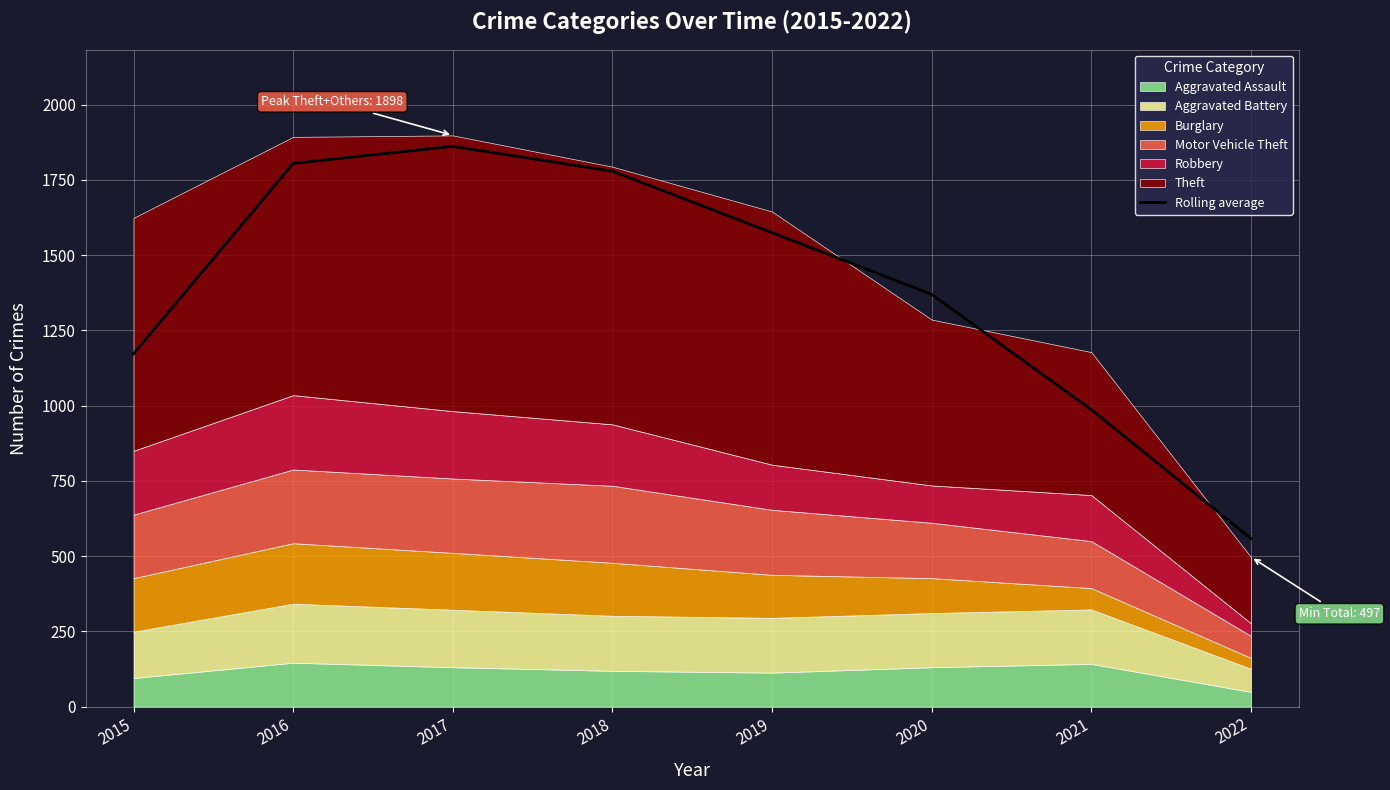

True or false: Rolling average has a value of 371.2 at 2021.

False